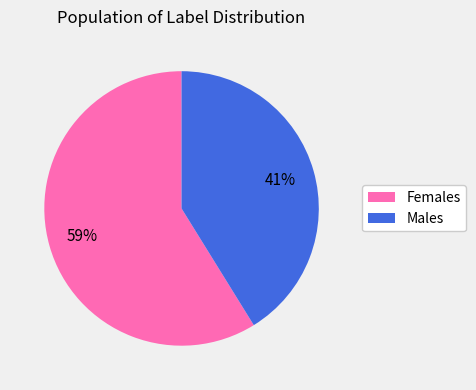

True or false: Males accounts for 41% of the total.

True